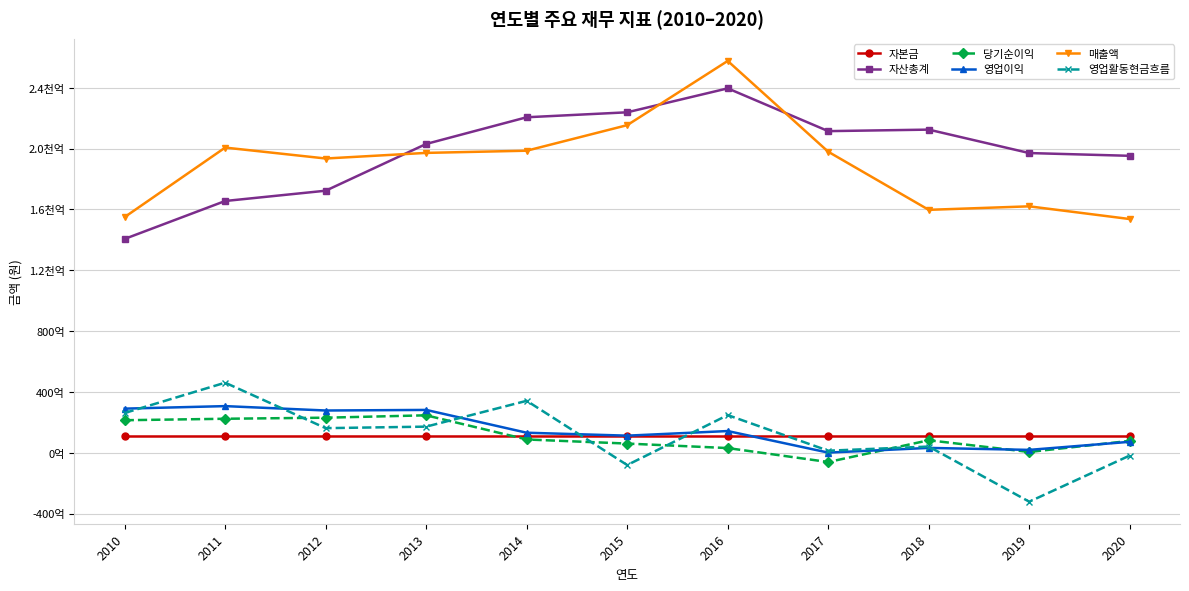

Does the chart have visible grid lines?

Yes